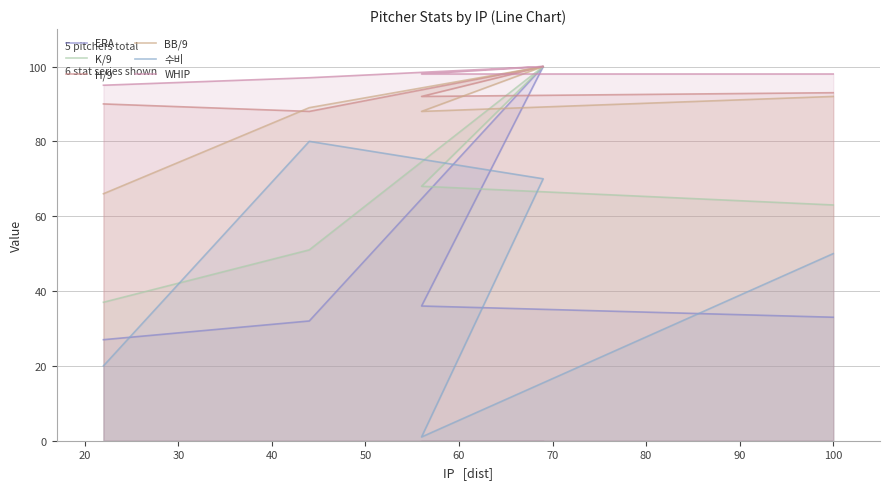

True or false: K/9 has a value of 88 at 20.

False